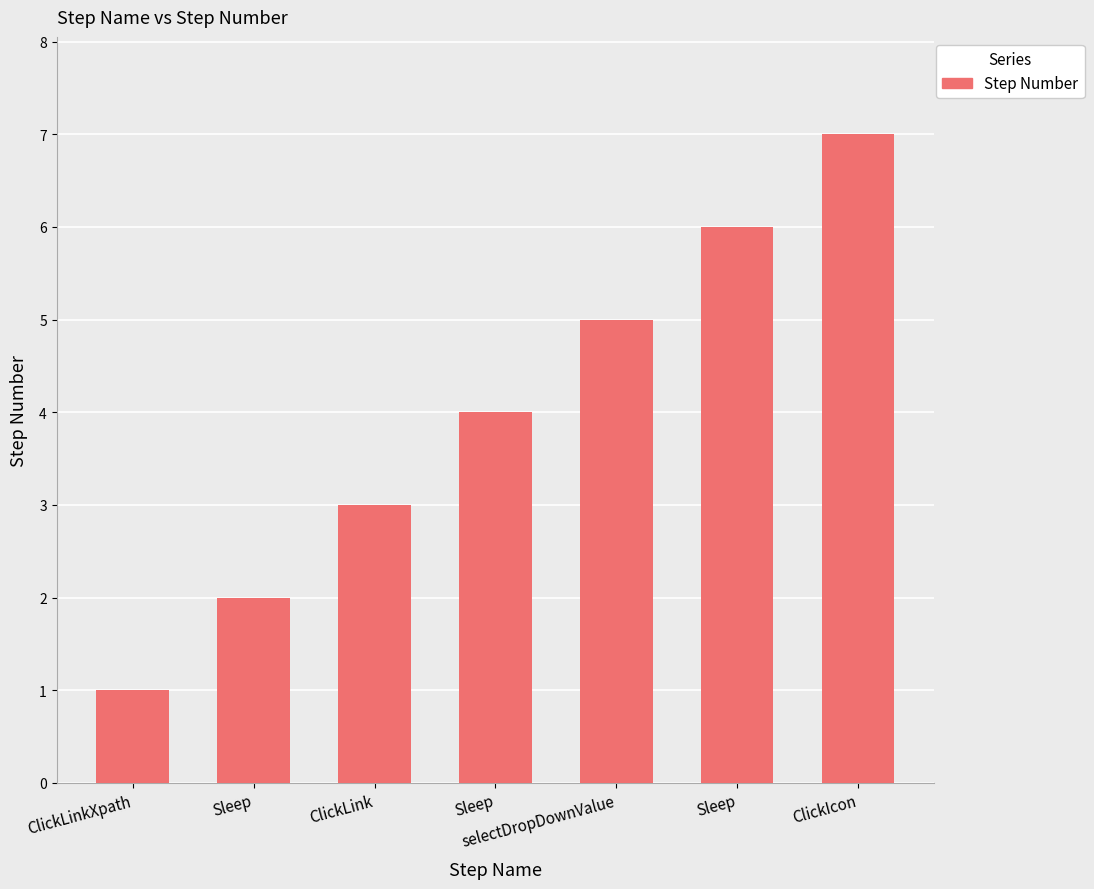

Count the number of categories in the chart.

7